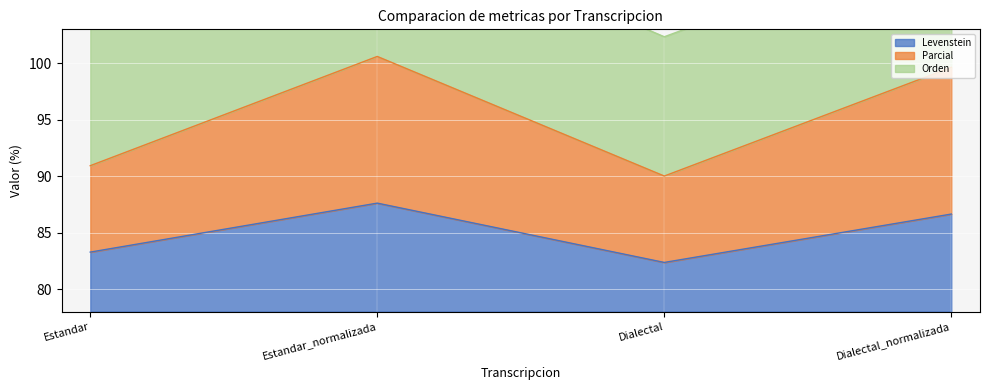

What is the label of the 2nd point from the right?

Dialectal